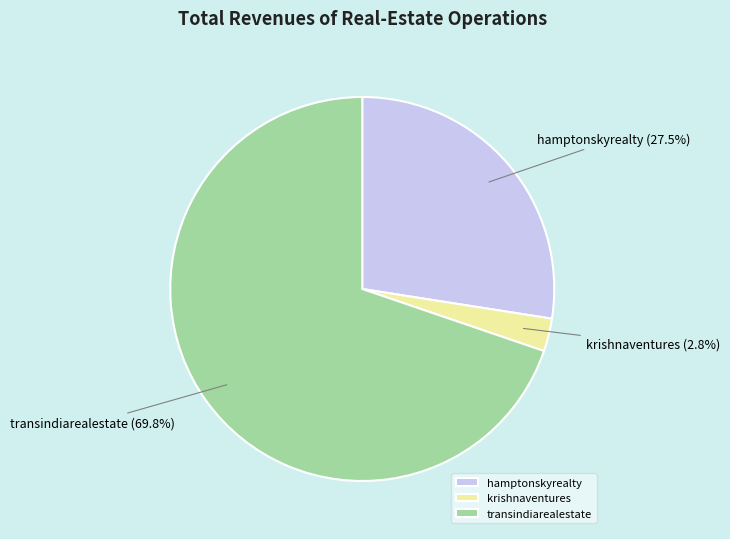

To the nearest percent, what portion does krishnaventures represent?

3%